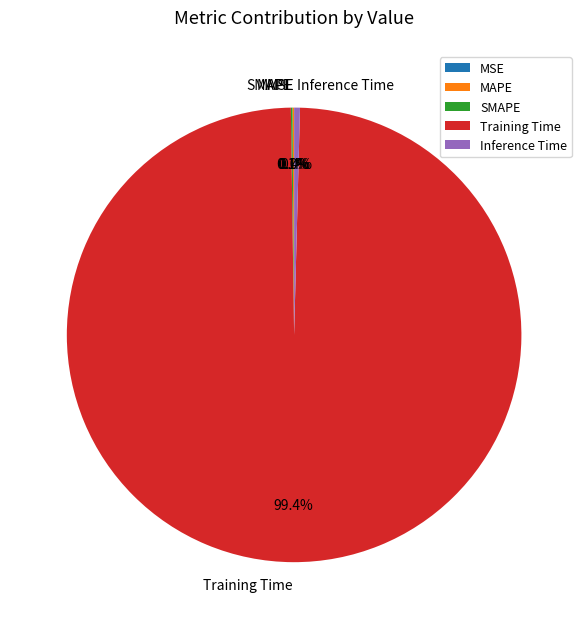

Which category has the biggest portion of the pie?

Training Time